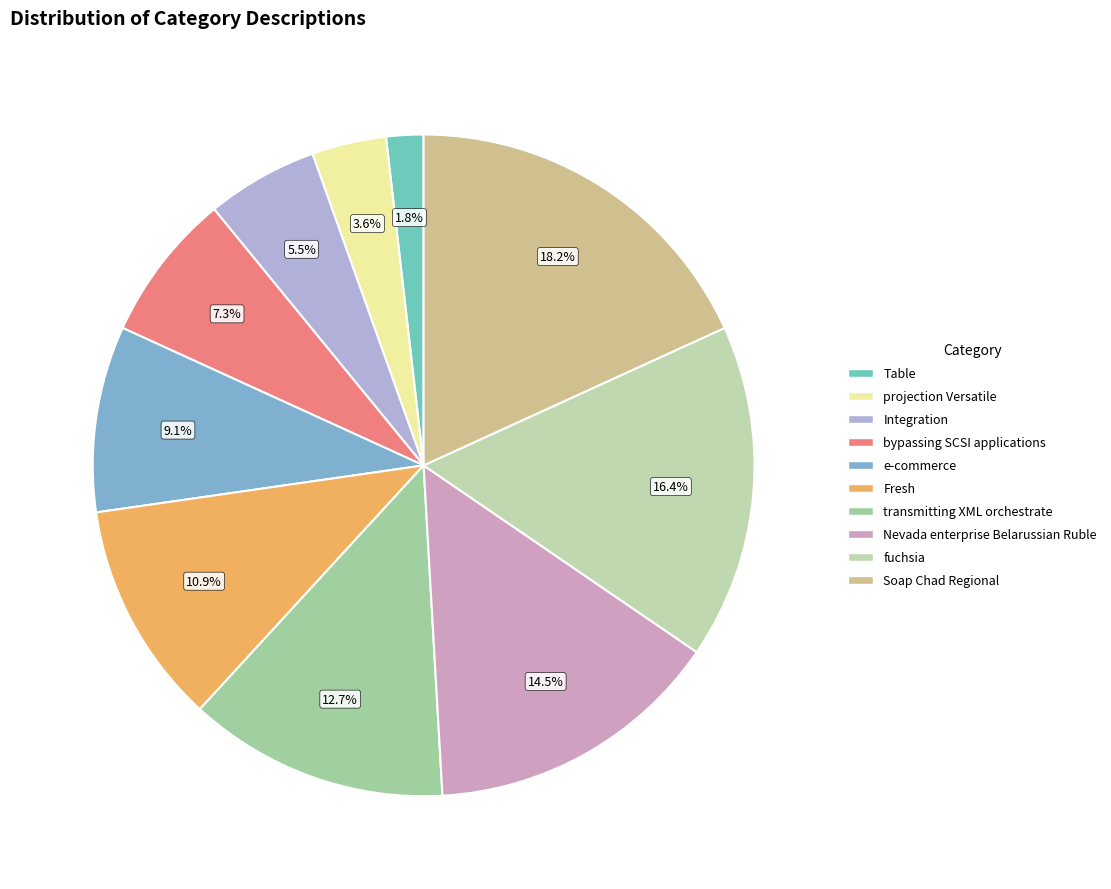

Is the sum of transmitting XML orchestrate and Integration greater than half?

No